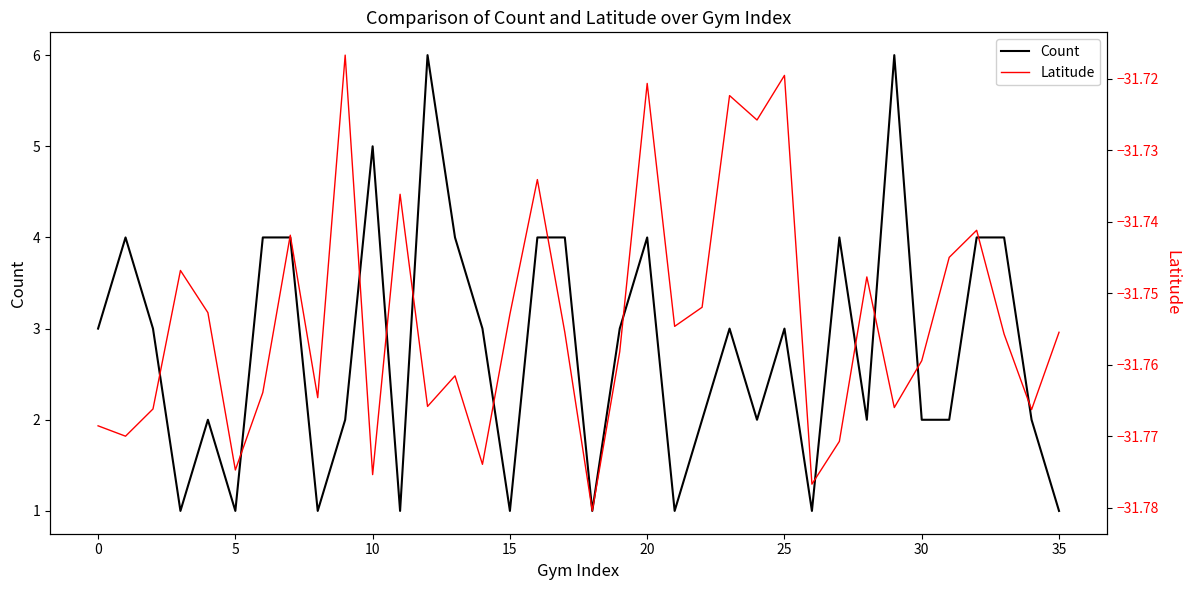

What is the label of the 25th point from the left?

24